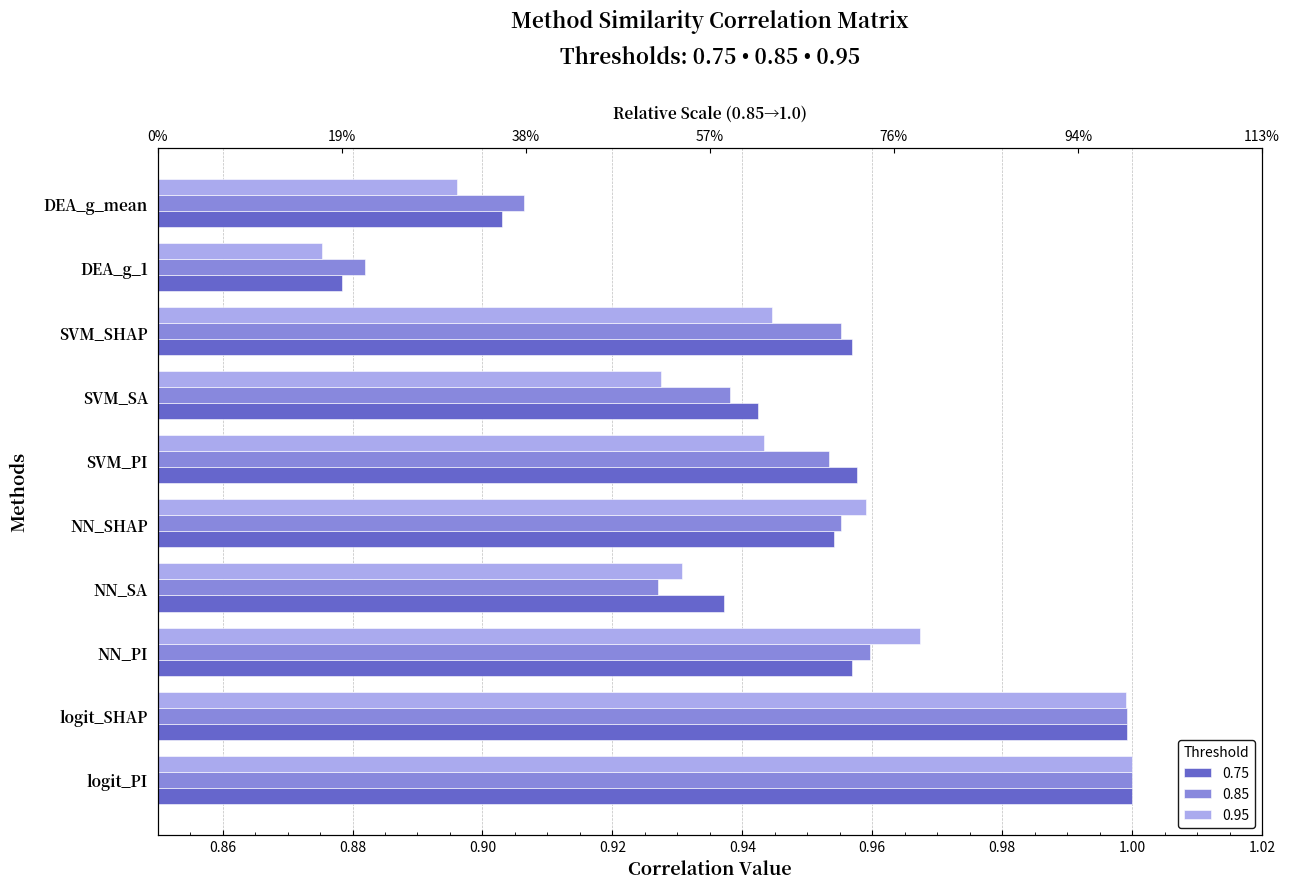

Reading left to right, what are all the values shown in this chart?

0.75: 1.0	1.0	1.0	0.9	1.0	1.0	0.9	1.0	0.9	0.9
0.85: 1.0	1.0	1.0	0.9	1.0	1.0	0.9	1.0	0.9	0.9
0.95: 1.0	1.0	1.0	0.9	1.0	0.9	0.9	0.9	0.9	0.9